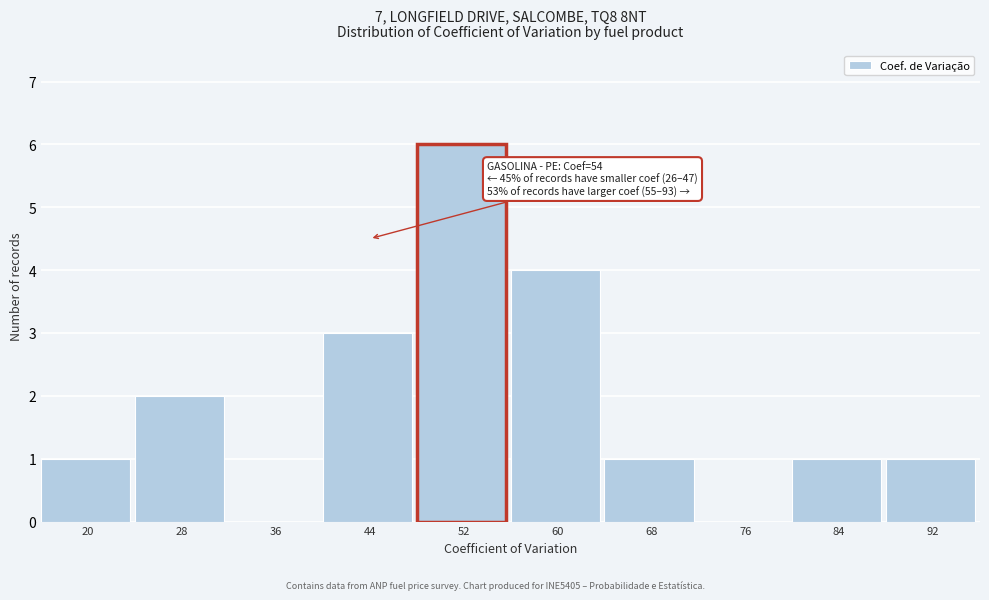

Reading right to left, what are all the values shown in this chart?

92=1	84=1	76=0	68=1	60=4	52=6	44=3	36=0	28=2	20=1